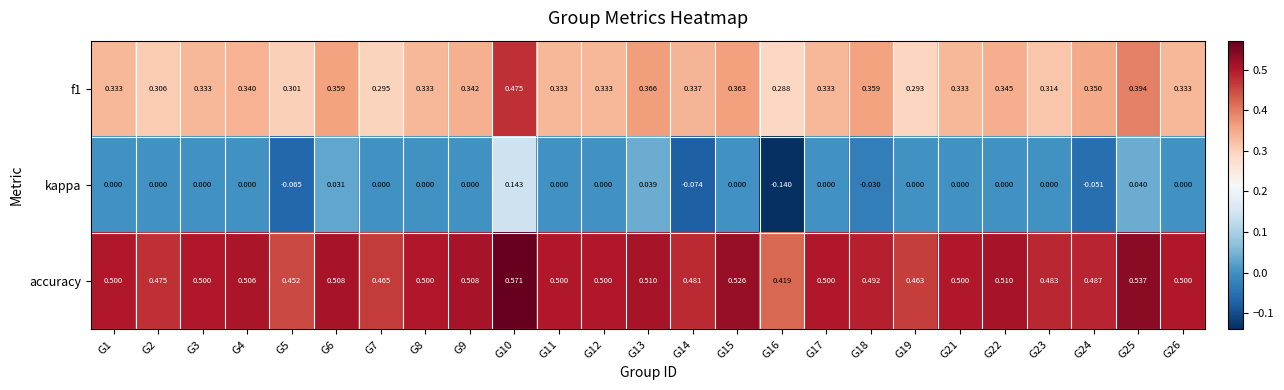

Rank the series by their average value, from highest to lowest.

accuracy, f1, kappa